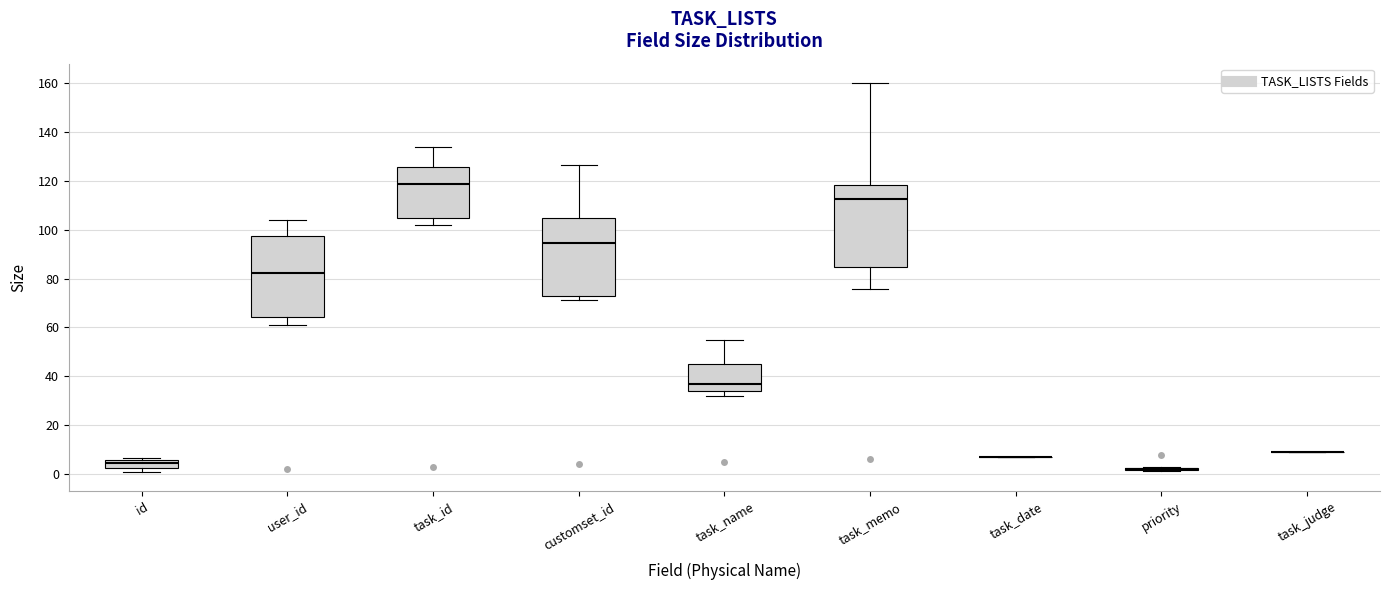

Reading left to right, transcribe this box plot: for each box, give where its median line is, the range the box spans, and where its two whiskers end, as read against the y-axis. The values are not printed on the chart, so give them approximately, as read against the axis.

id: median 4, box 2 to 6, whiskers 2 (just below the box's lower edge) to 6
user_id: median 82, box 64 to 98, whiskers 60 to 104
task_id: median 118, box 104 to 126, whiskers 102 to 134
customset_id: median 94, box 72 to 104, whiskers 72 (just below the box's lower edge) to 126
task_name: median 36, box 34 to 44, whiskers 32 to 54
task_memo: median 112, box 84 to 118, whiskers 76 to 160
task_date: box collapsed to a line at 8, whiskers 8 to 8
priority: box collapsed to a line at 2, whiskers 2 to 2
task_judge: box collapsed to a line at 10, whiskers 10 to 10